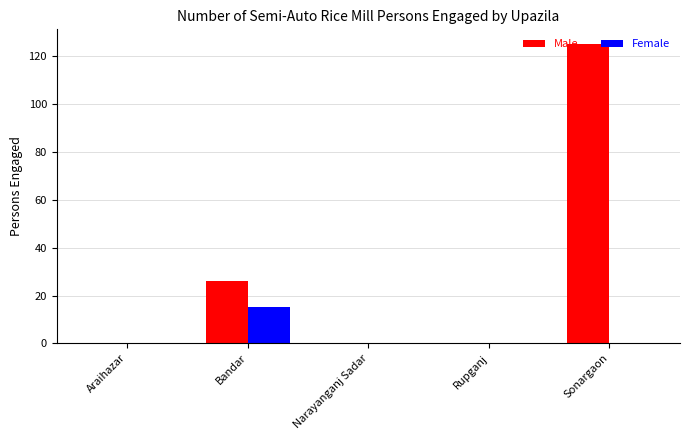

Between Rupganj and Sonargaon, which series saw the biggest shift?

Male